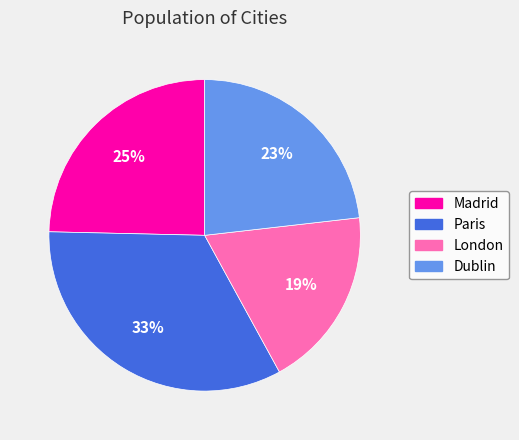

Is there a majority slice in this chart?

No